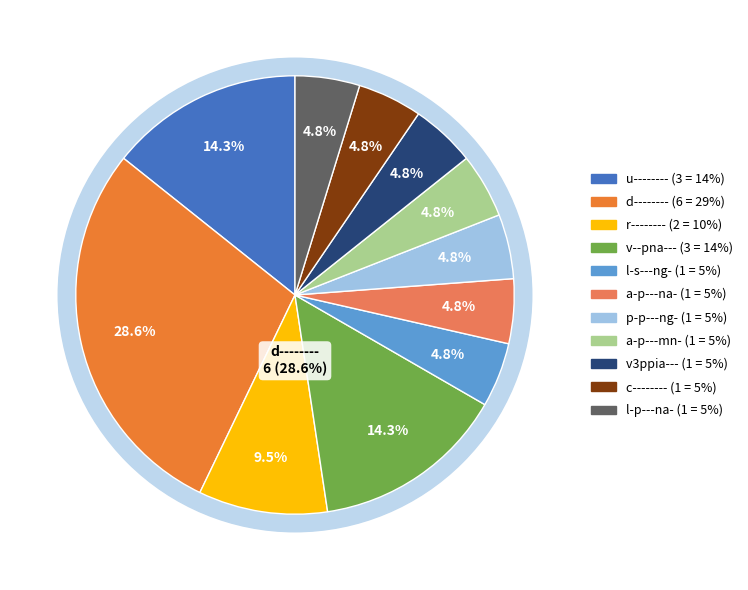

Combined, do a-p---na- and l-p---na- account for over 50%?

No